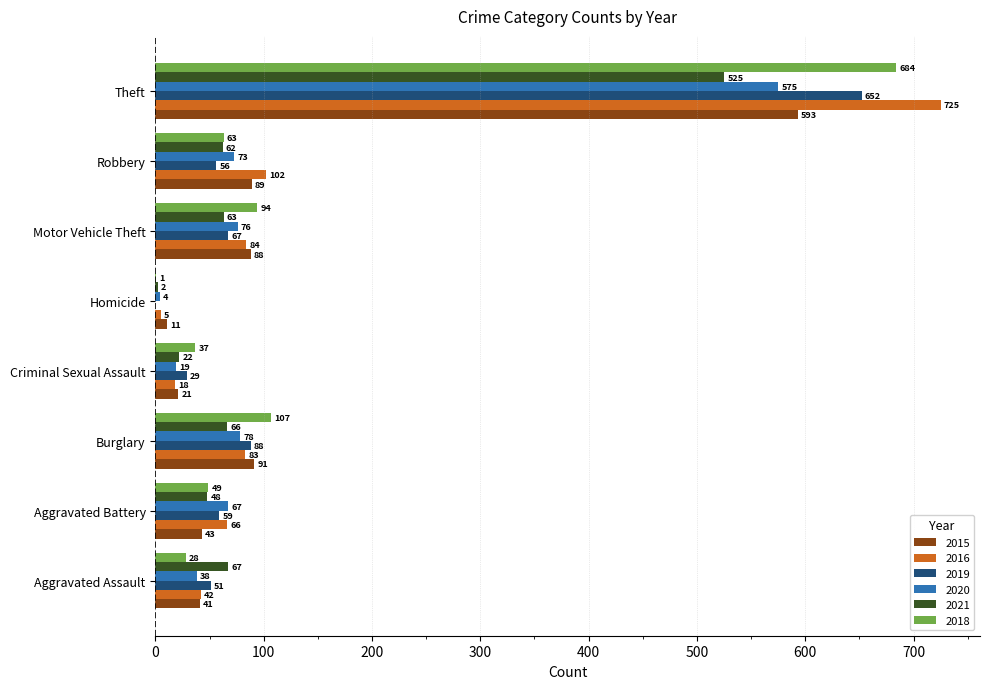

What is the sum of all 2018 values?

1063